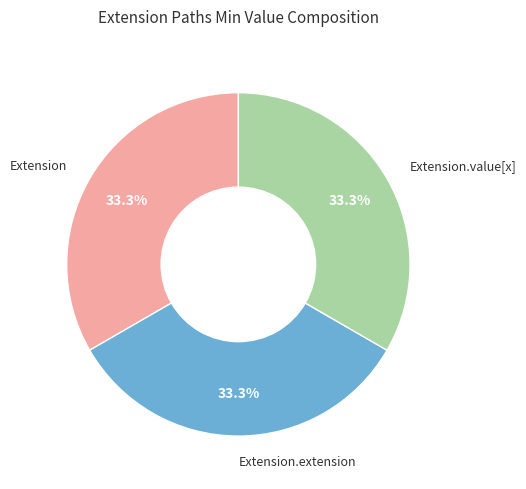

Is there any slice that represents more than half of the pie?

No